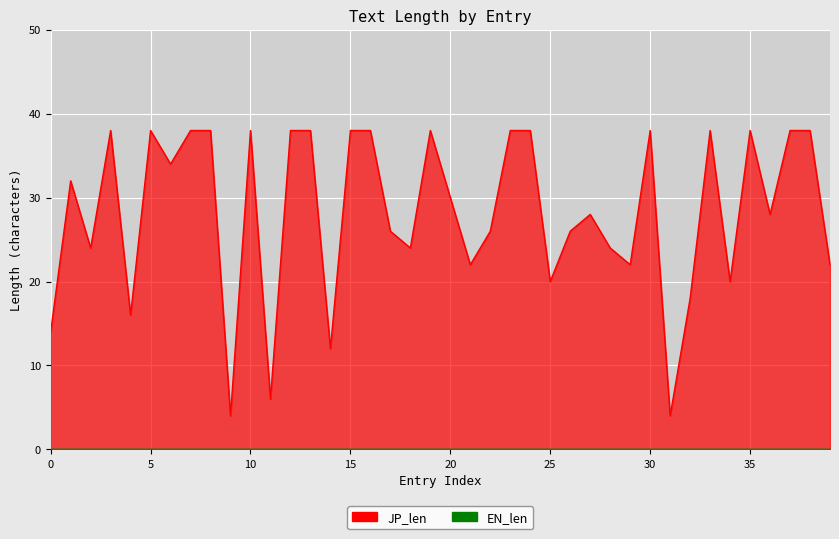

Is it true that the value at 32 is 18?

True